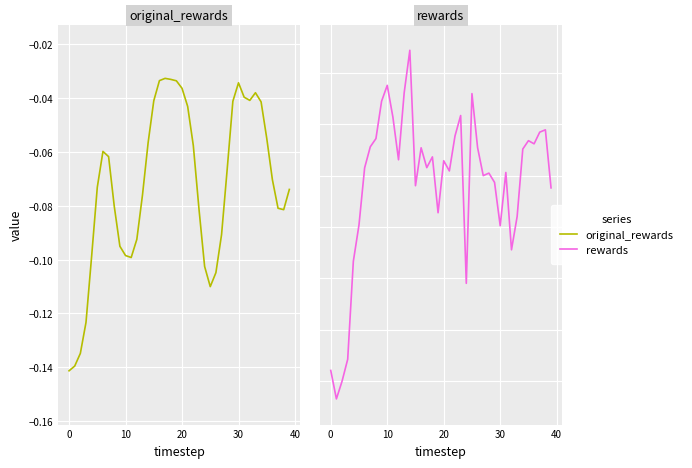

Rank the series by their maximum value, from lowest to highest.

rewards, original_rewards